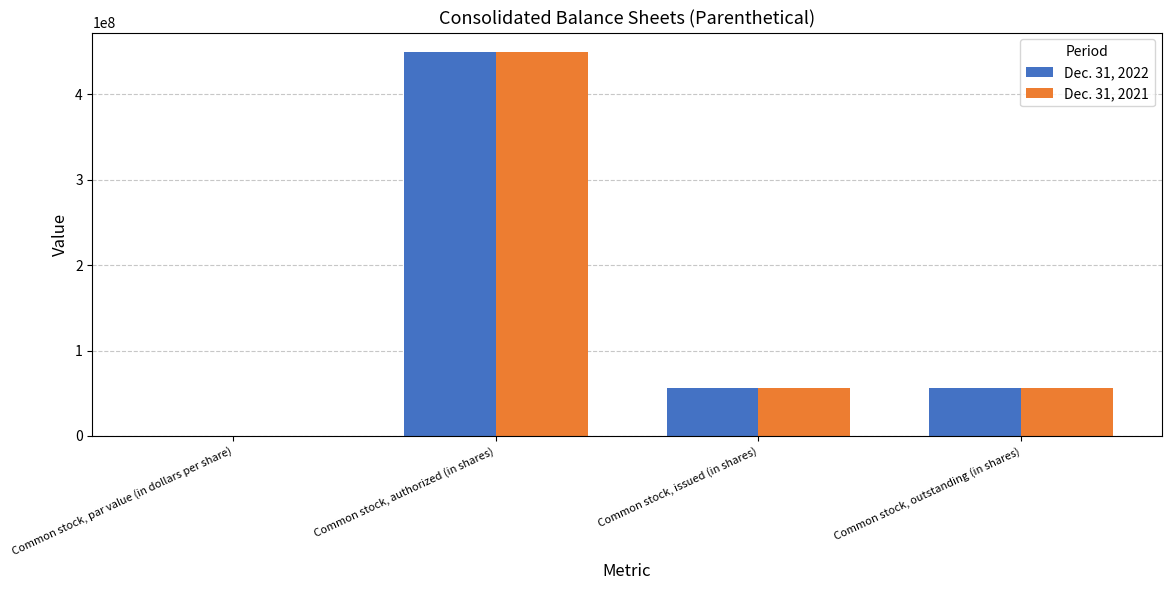

What is the approximate value of Dec. 31, 2022 at Common stock, outstanding (in shares)?

56181689.0